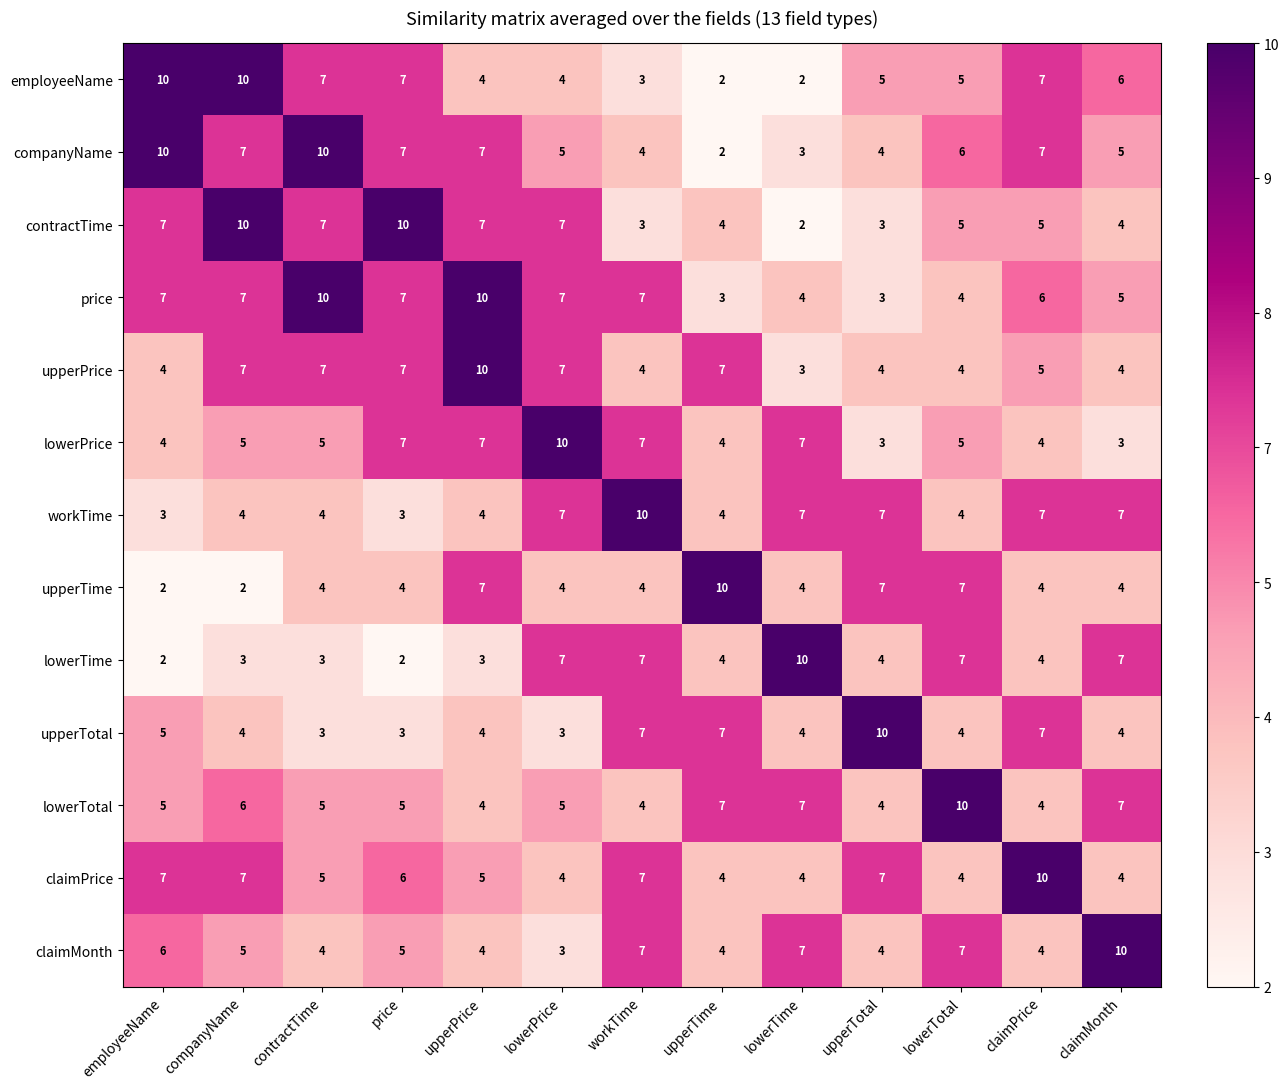

What is the minimum value for upperTotal?

3